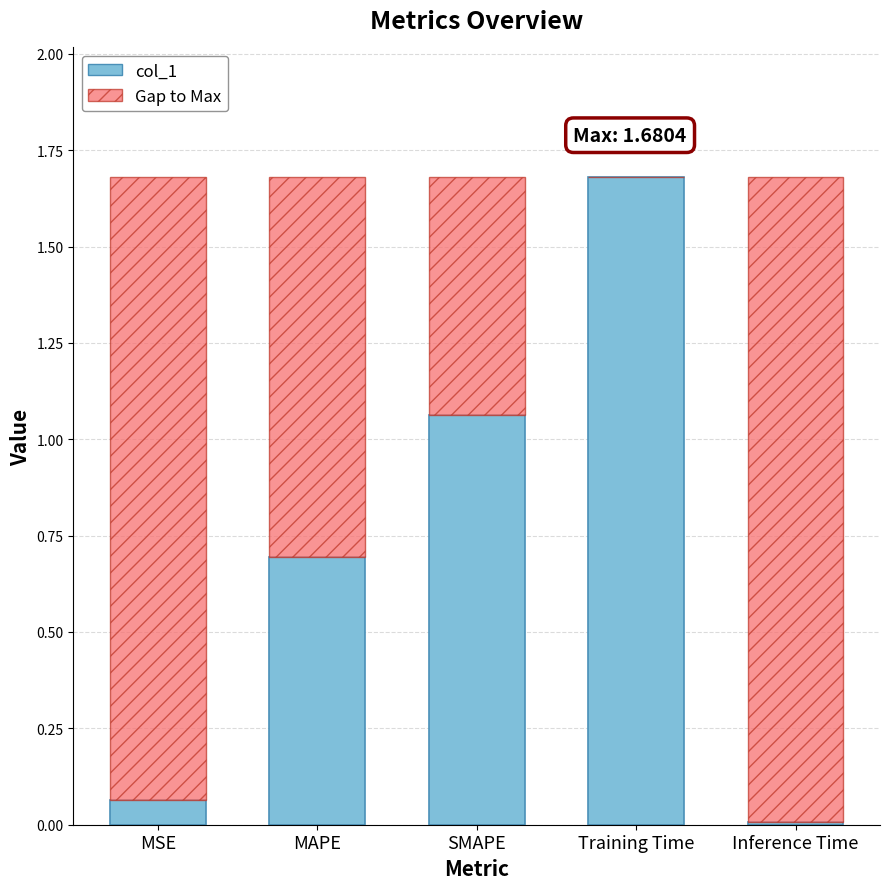

What is the sum of the col_1 values at SMAPE and MAPE?

1.8